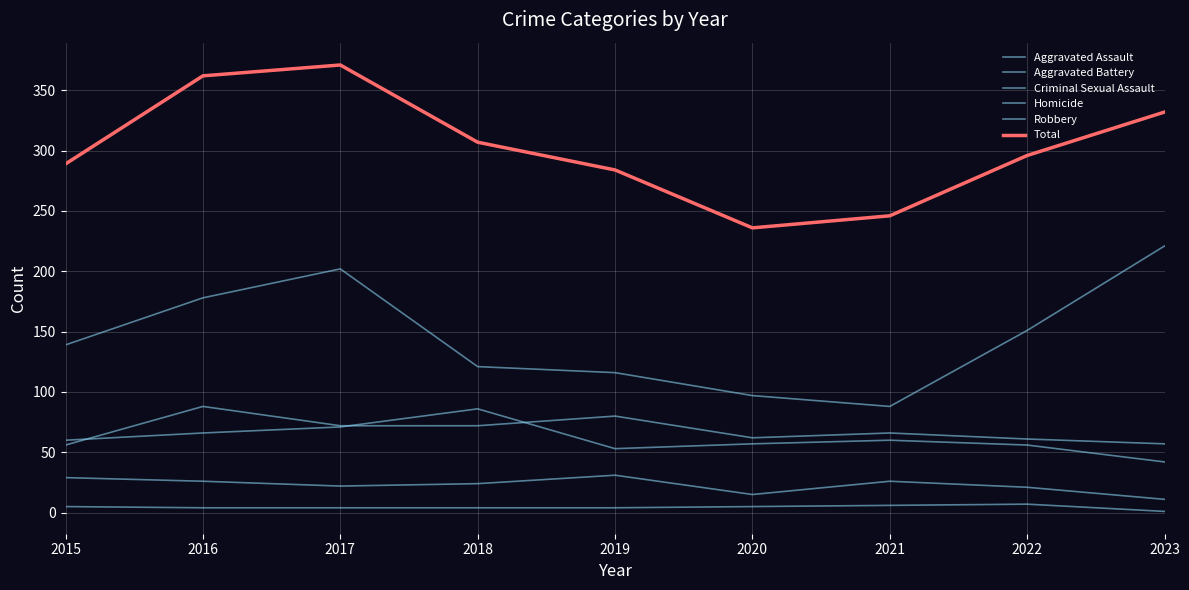

Is the value of Homicide at 2020 greater than the value of Robbery at 2023?

No